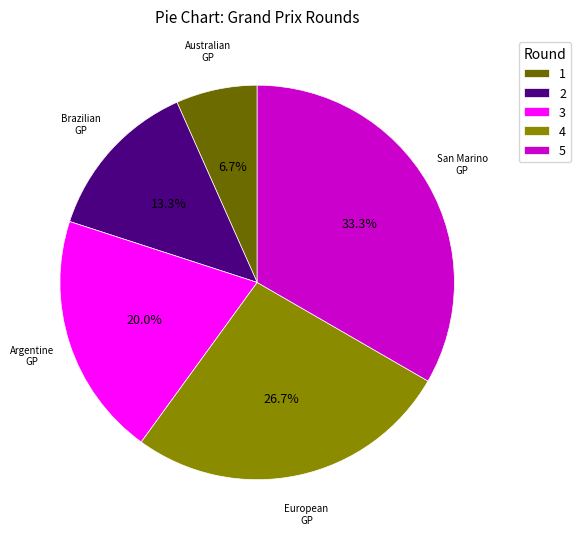

Does any single category account for the majority?

No